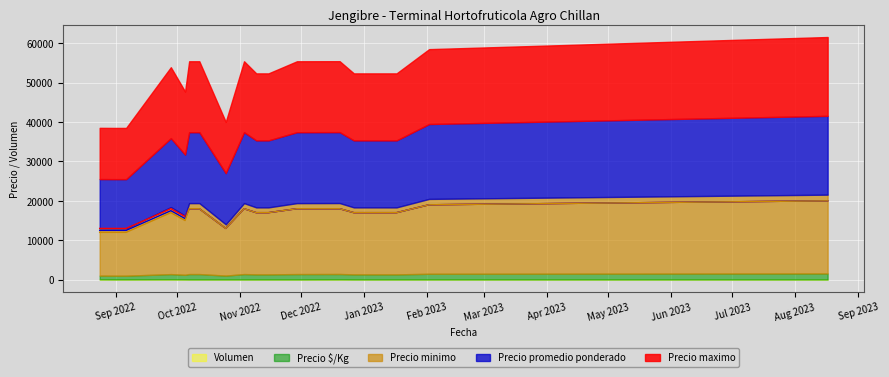

True or false: Precio promedio ponderado and Precio minimo intersect in this chart.

False